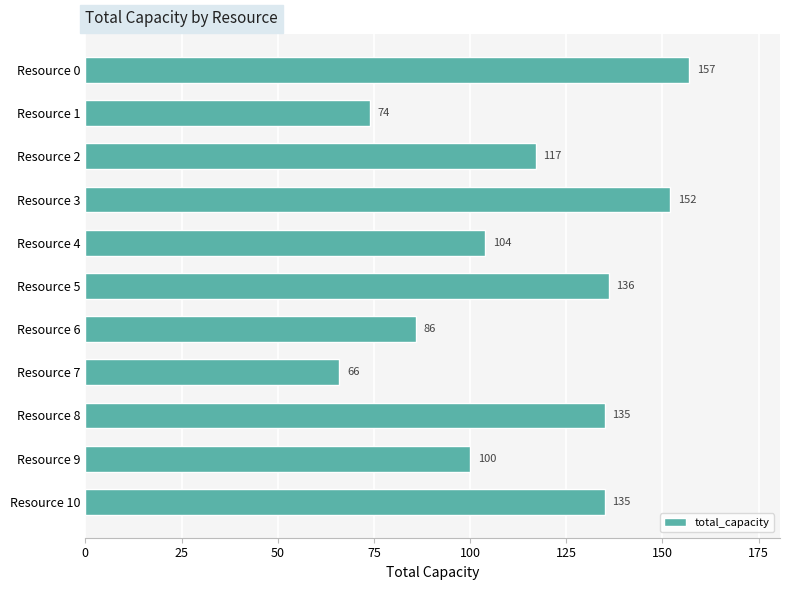

What is the value of the 5th bar from the top?

104